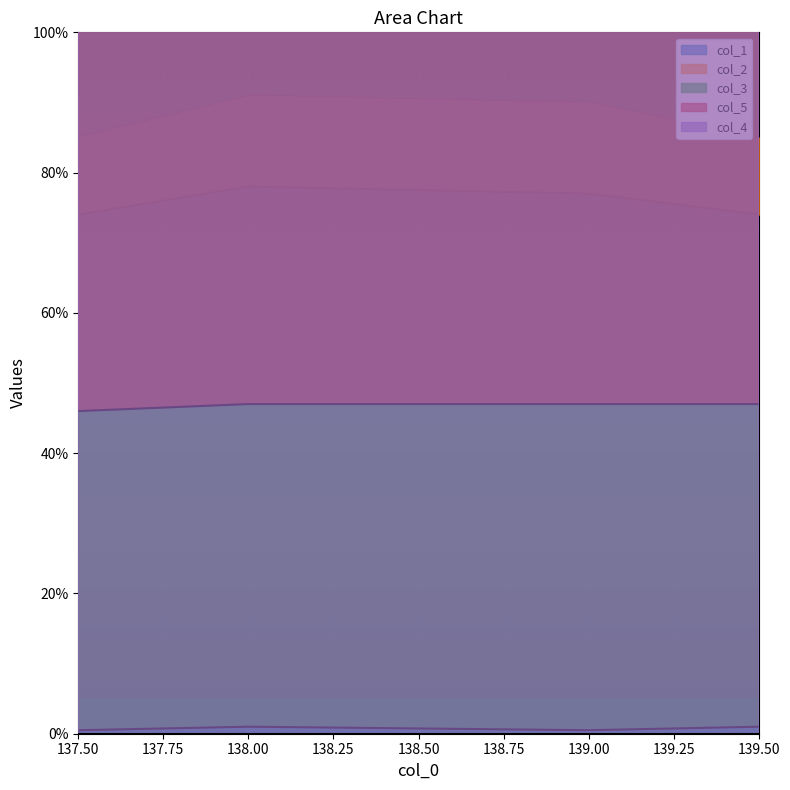

At which label is col_5 closest to 46?

137.5